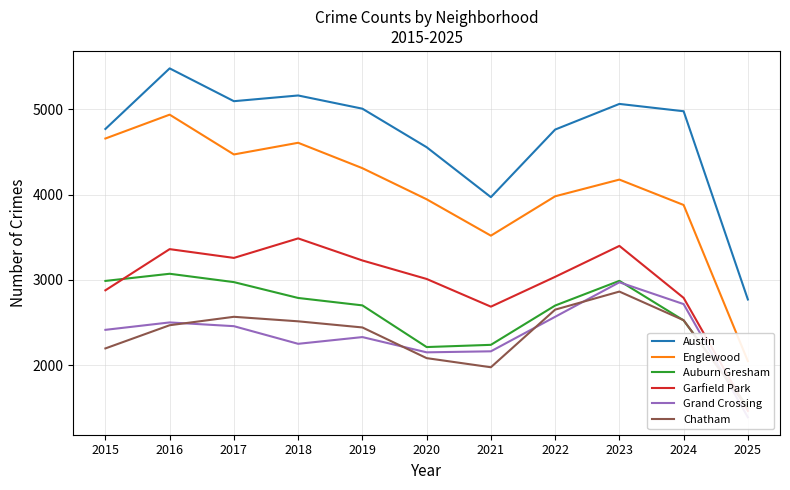

Reading left to right, what are all the values shown in this chart?

Austin: 4770	5481	5096	5163	5008	4556	3970	4763	5064	4978	2769
Englewood: 4658	4938	4471	4608	4310	3945	3518	3980	4176	3878	2046
Auburn Gresham: 2987	3071	2973	2787	2700	2211	2237	2698	2988	2524	1508
Garfield Park: 2877	3360	3257	3486	3227	3010	2685	3035	3398	2788	1462
Grand Crossing: 2413	2500	2456	2249	2328	2149	2161	2566	2971	2715	1387
Chatham: 2195	2467	2566	2513	2441	2081	1974	2650	2862	2526	1489